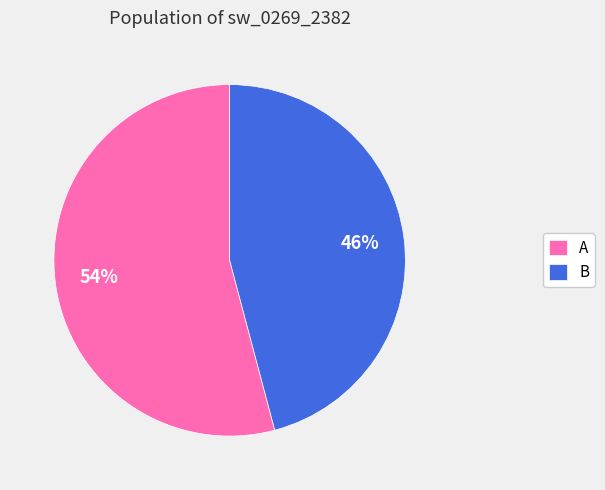

What percentage is the A slice, to the nearest percent?

54%